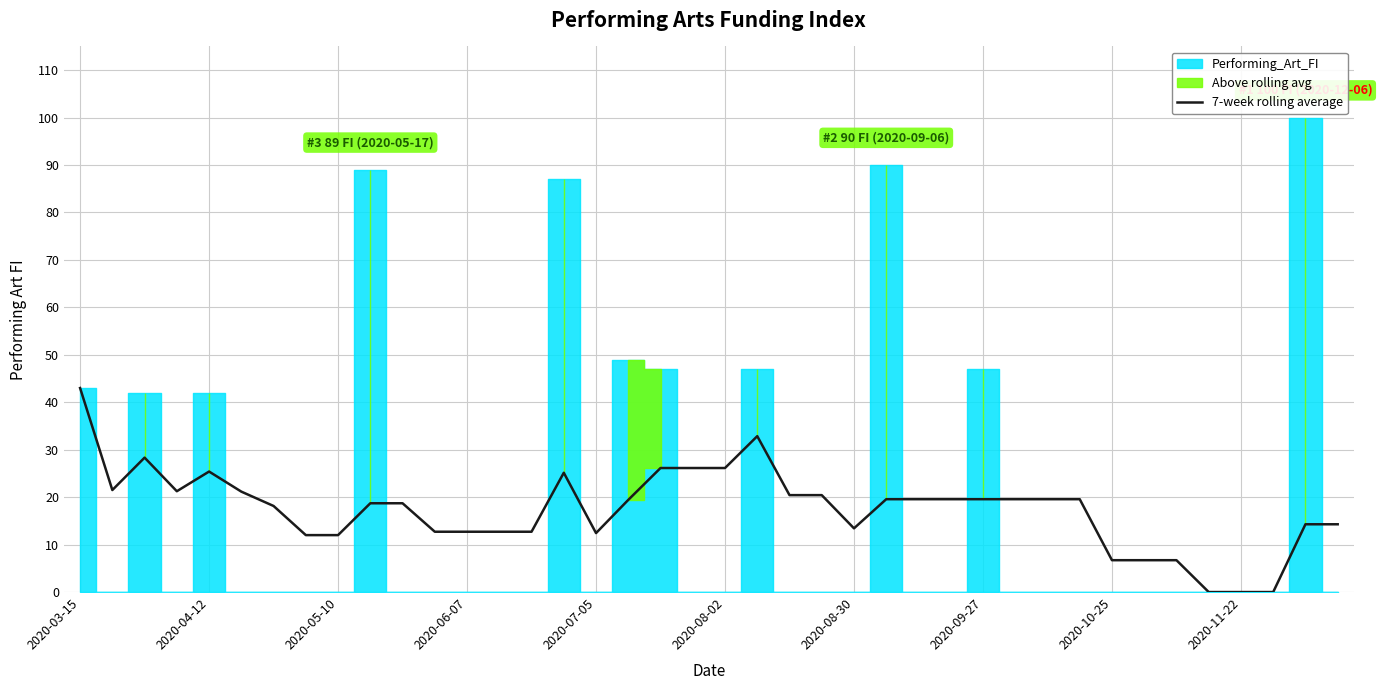

The 7-week rolling average series shows 19.6 at 2020-09-27. True or false?

True